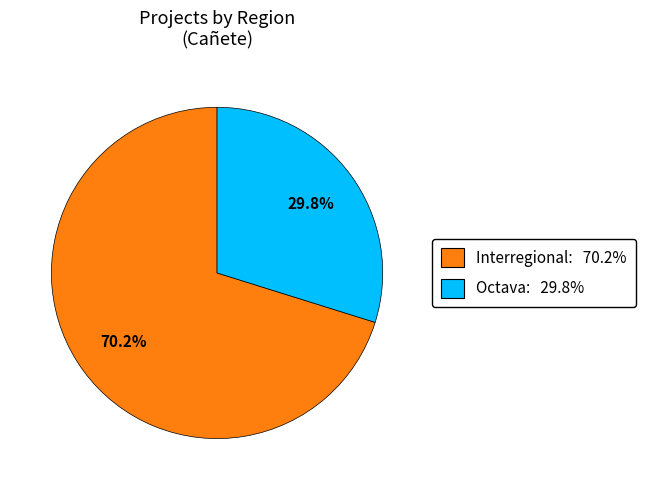

True or false: Interregional accounts for 61% of the total.

False